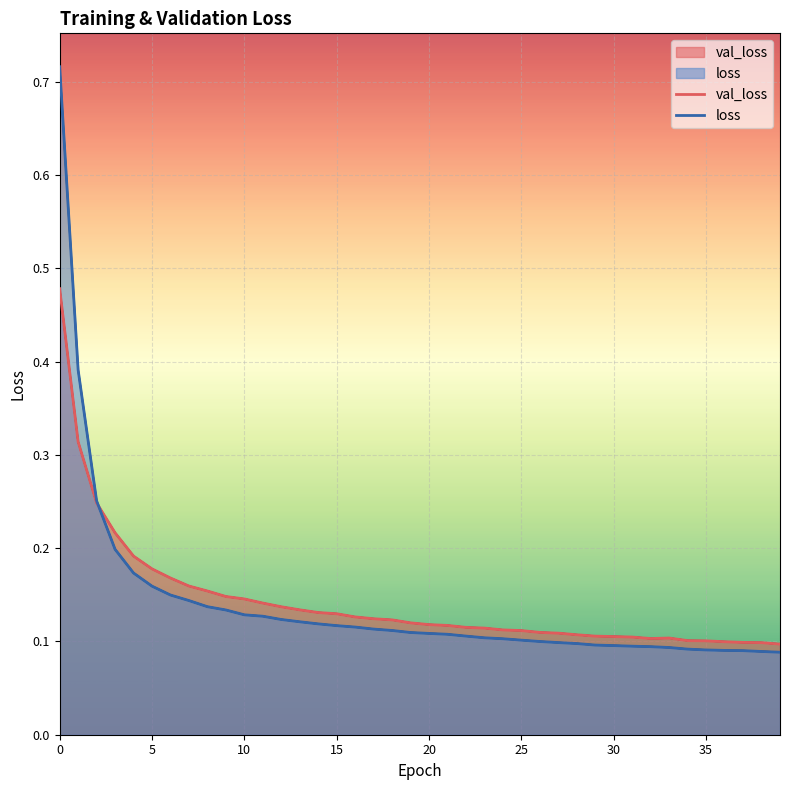

How many lines are shown in the chart?

2